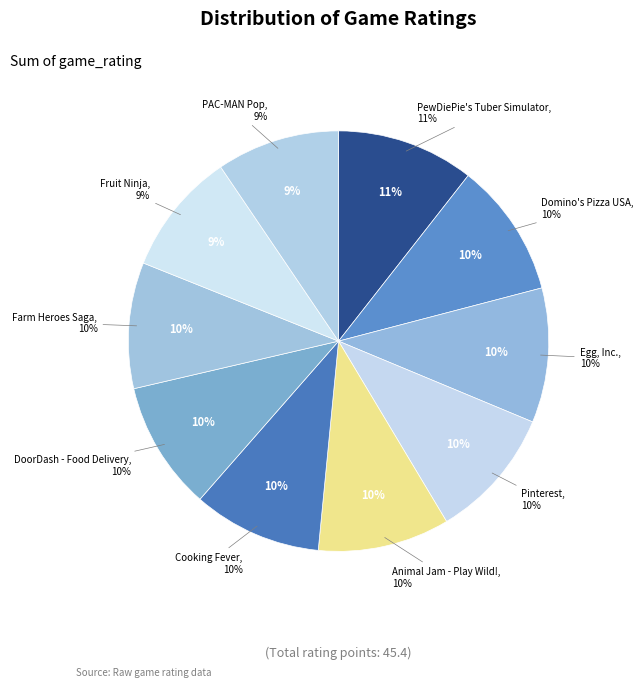

How many segments does this pie chart have?

10